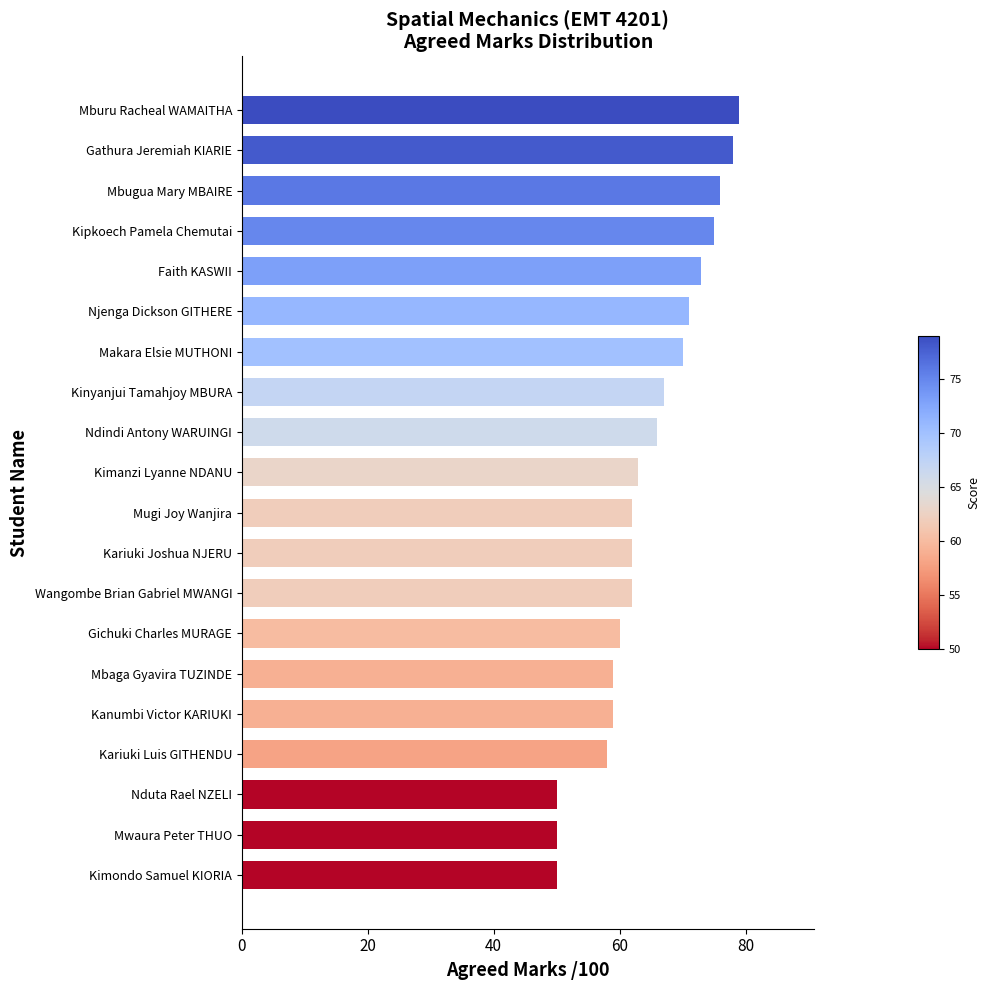

Approximately how many times larger is the value at Gichuki Charles MURAGE compared to Mbugua Mary MBAIRE?

0.8